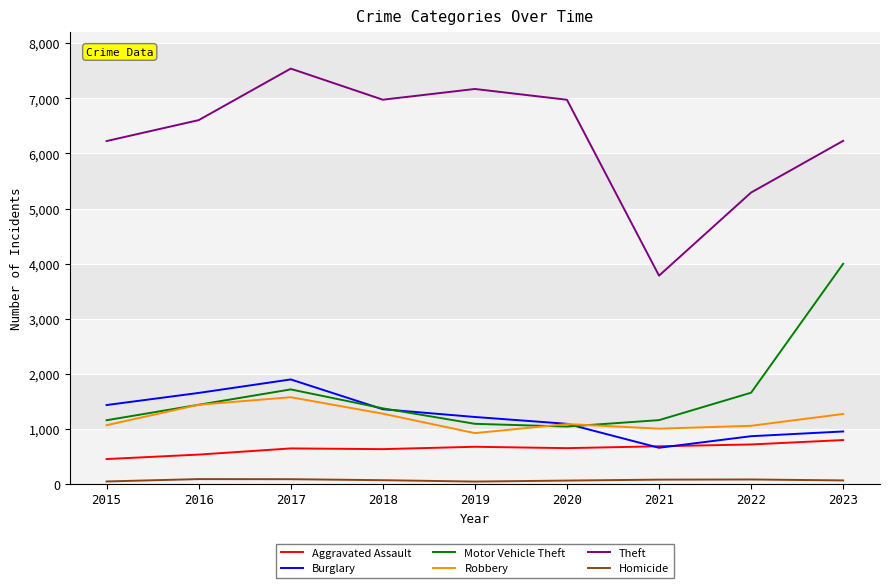

The value of Robbery at 2015 is 1065. True or false?

True